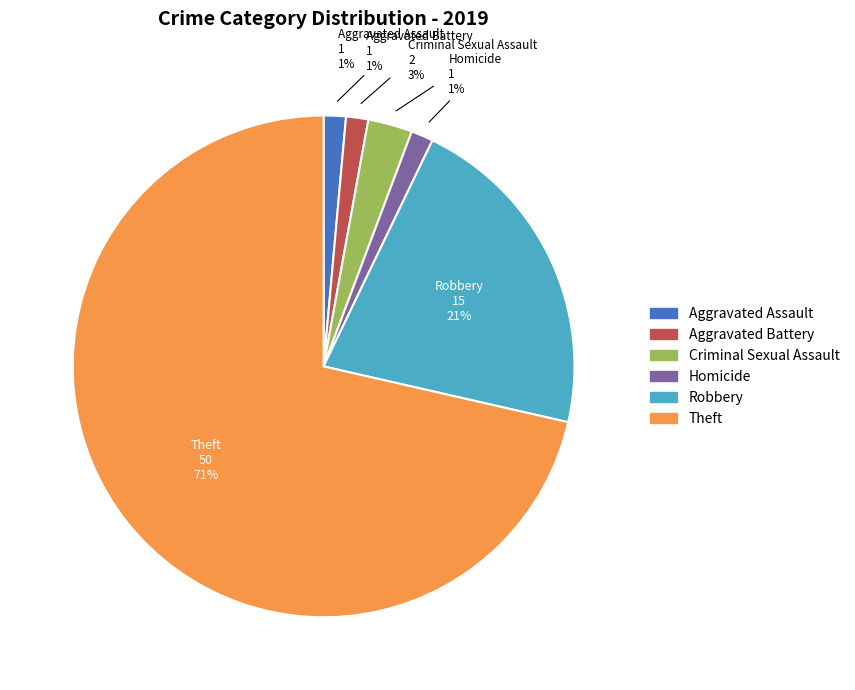

Is there a majority slice in this chart?

Yes